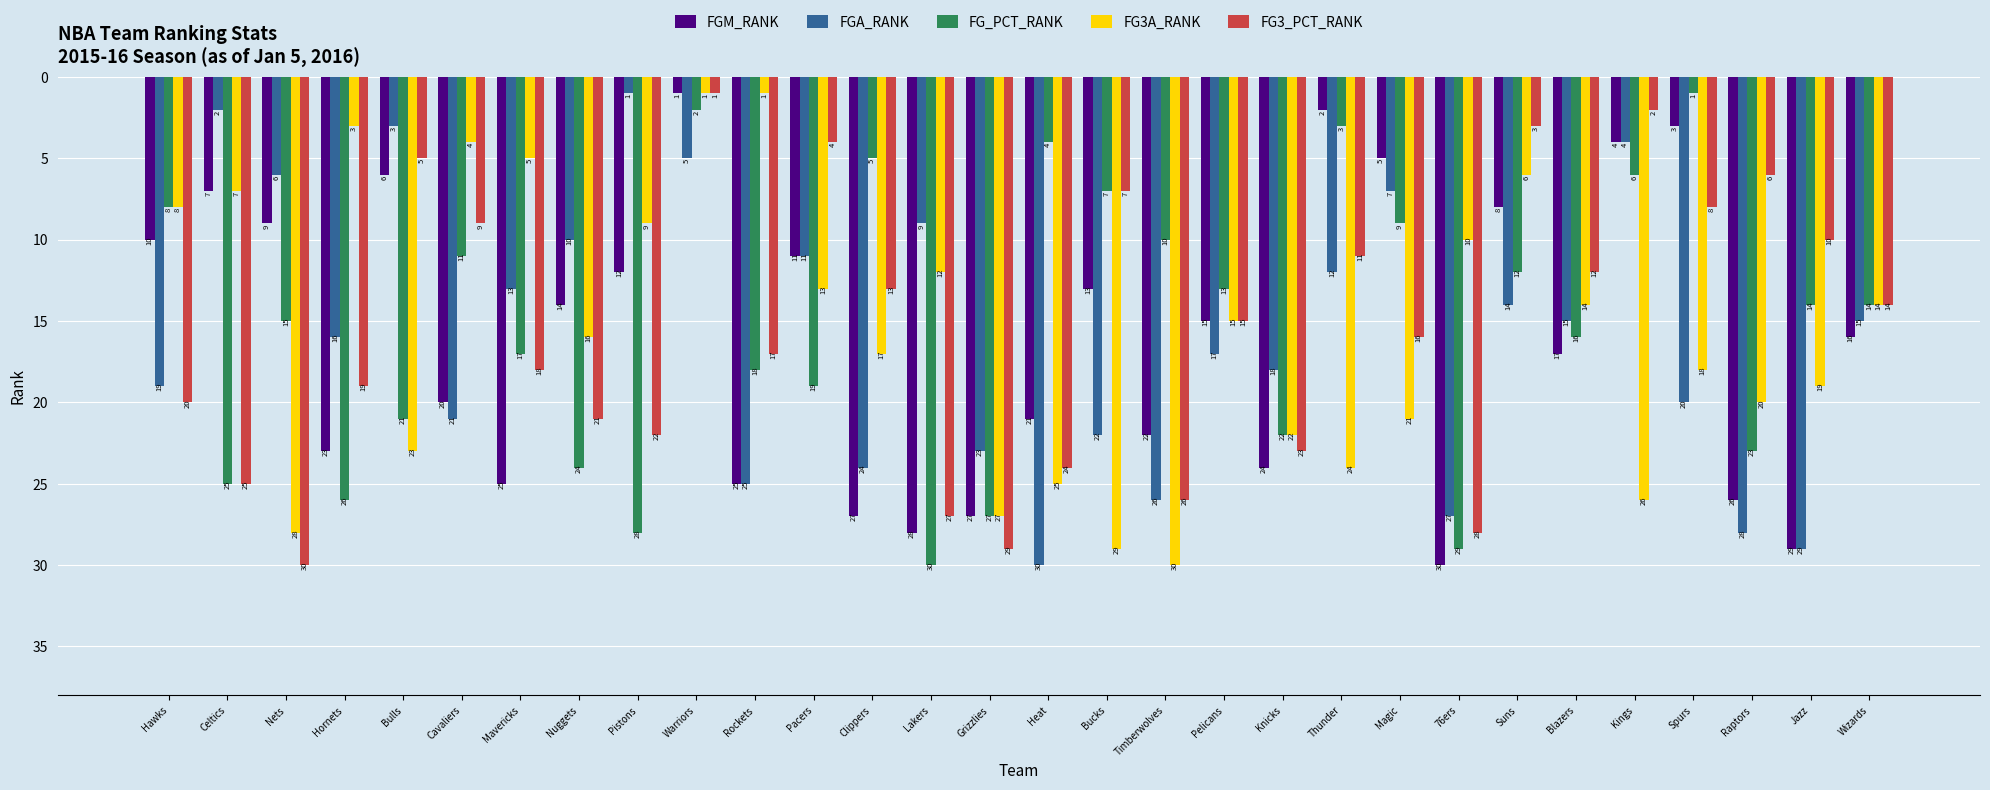

At which label does FG_PCT_RANK reach its minimum?

Spurs